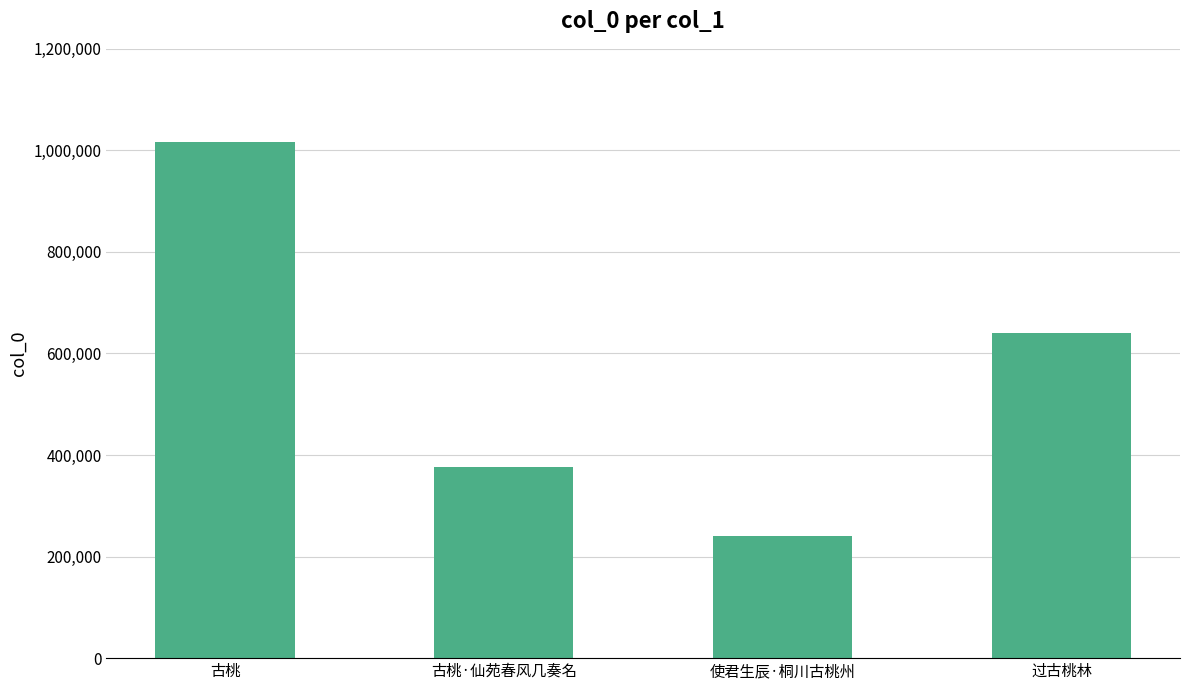

Rank the categories by value from lowest to highest.

使君生辰·桐川古桃州, 古桃·仙苑春风几奏名, 过古桃林, 古桃